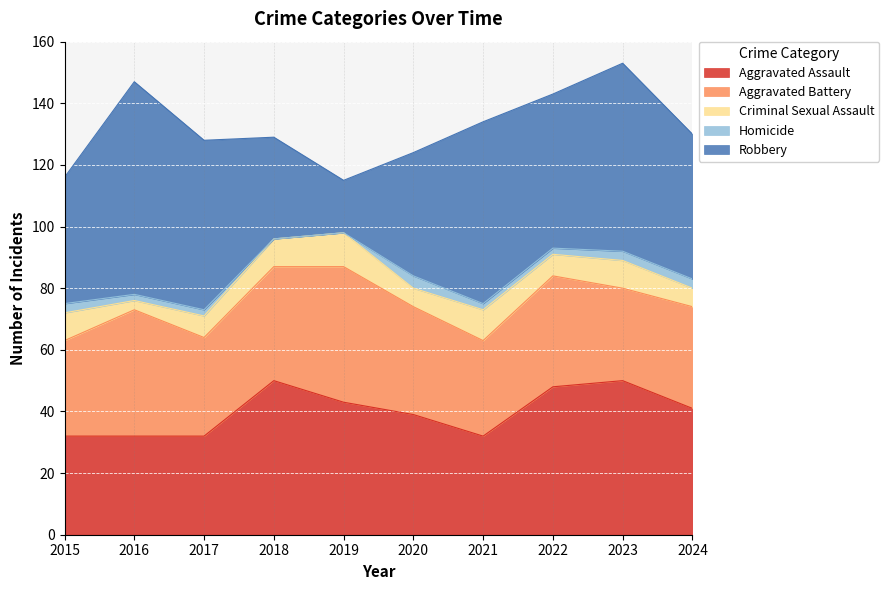

True or false: Homicide and Criminal Sexual Assault intersect in this chart.

False